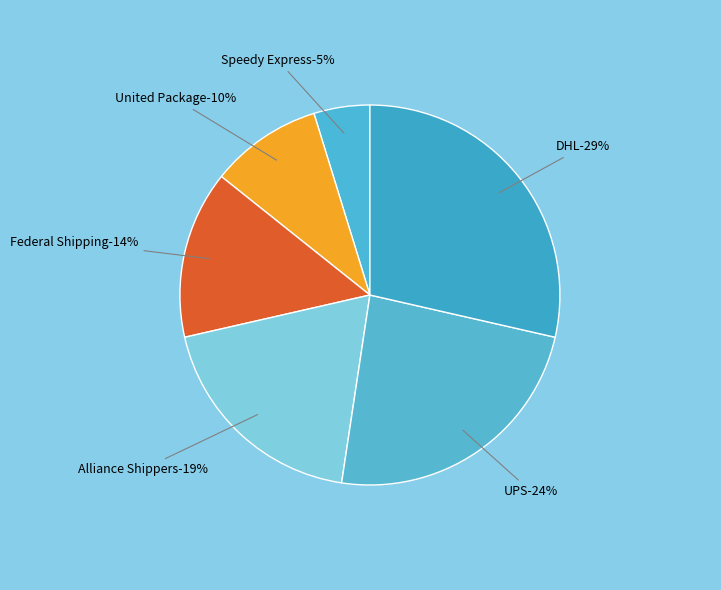

Does DHL account for over 50% of the chart?

No